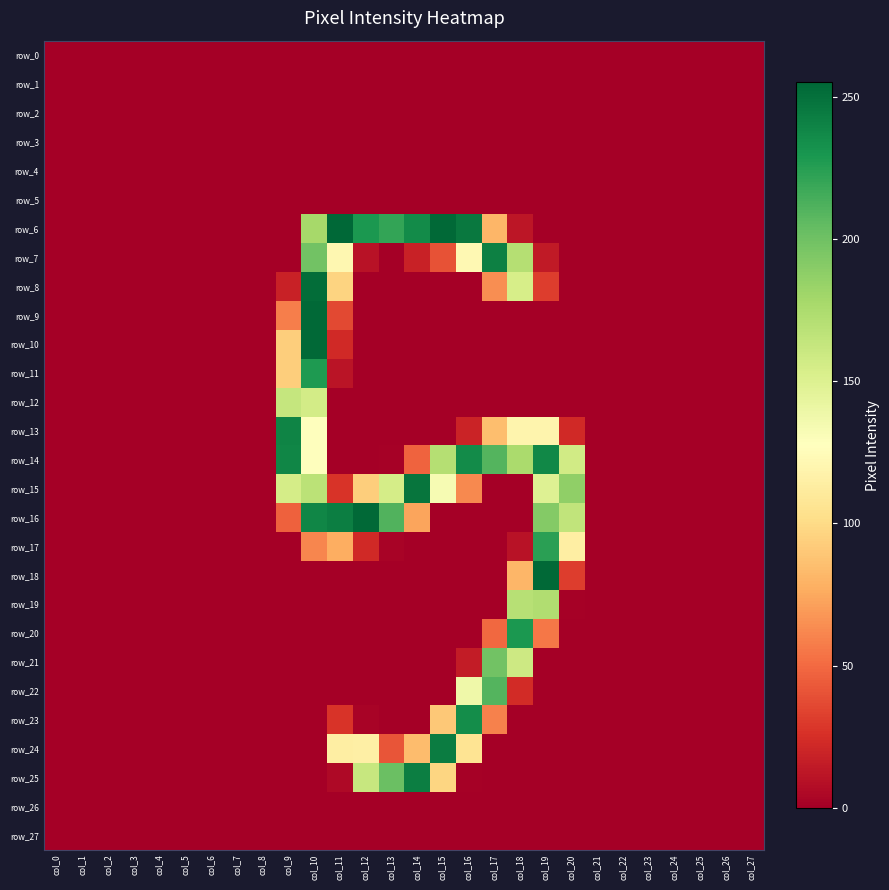

Which series changed the most between col_13 and col_23?

row_6